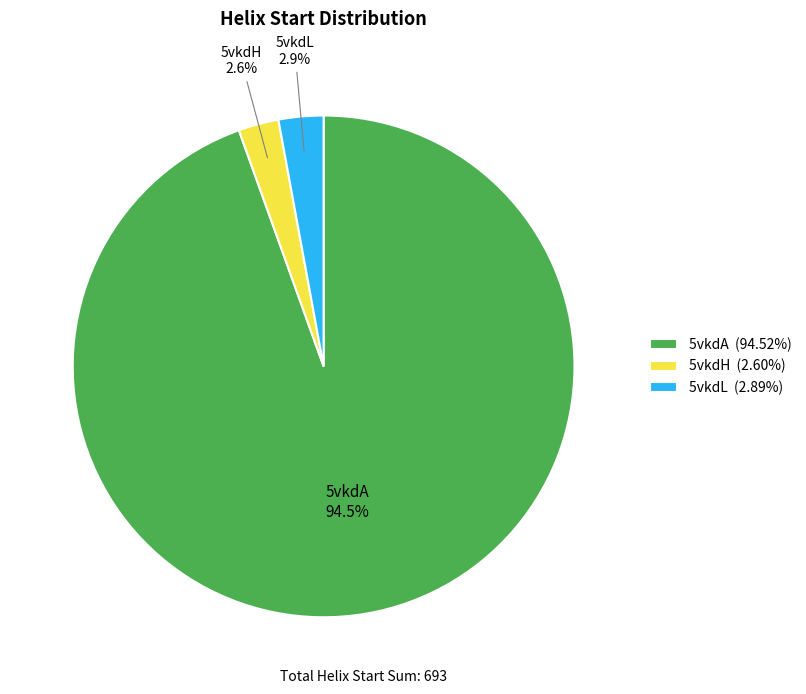

To the nearest percent, what percentage of the pie is 5vkdH?

3%